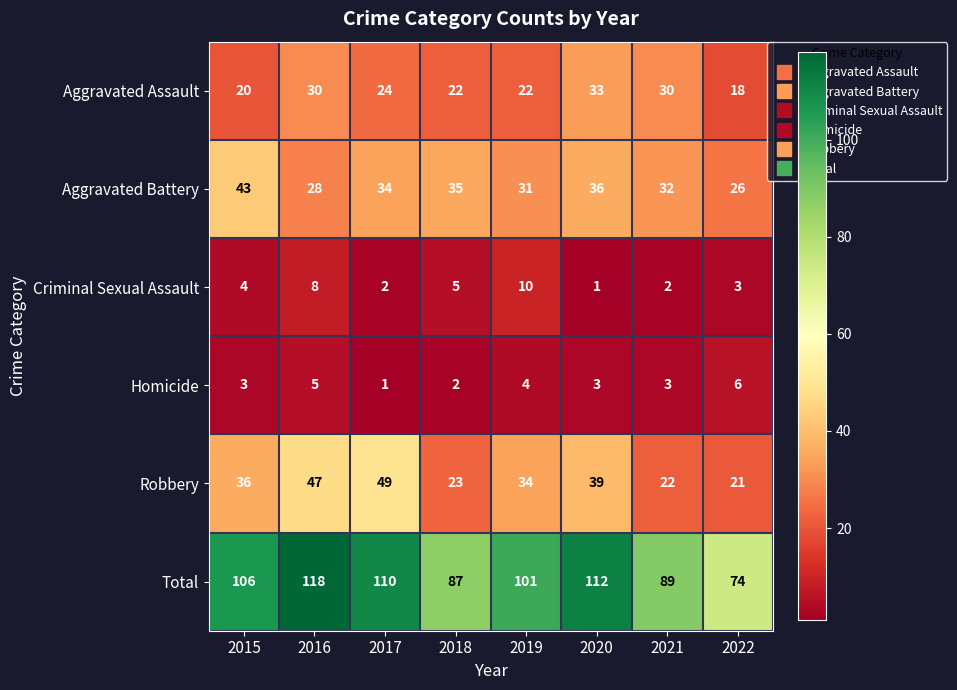

What is the difference between the highest and lowest values at 2018?

85